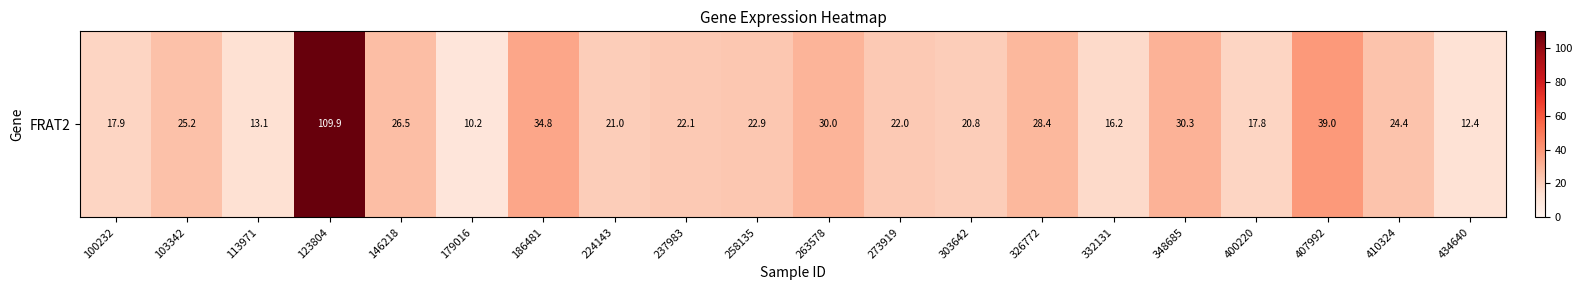

What is the change in value from 146218 to 263578?

+3.5